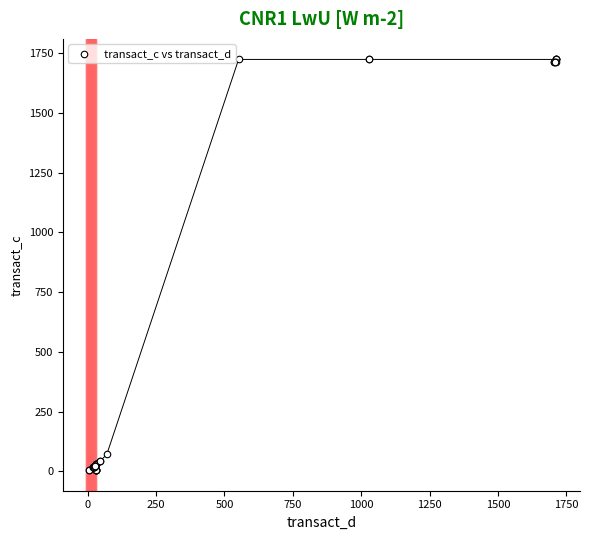

What Y value in the scatter plot is closest to 864?

71.4